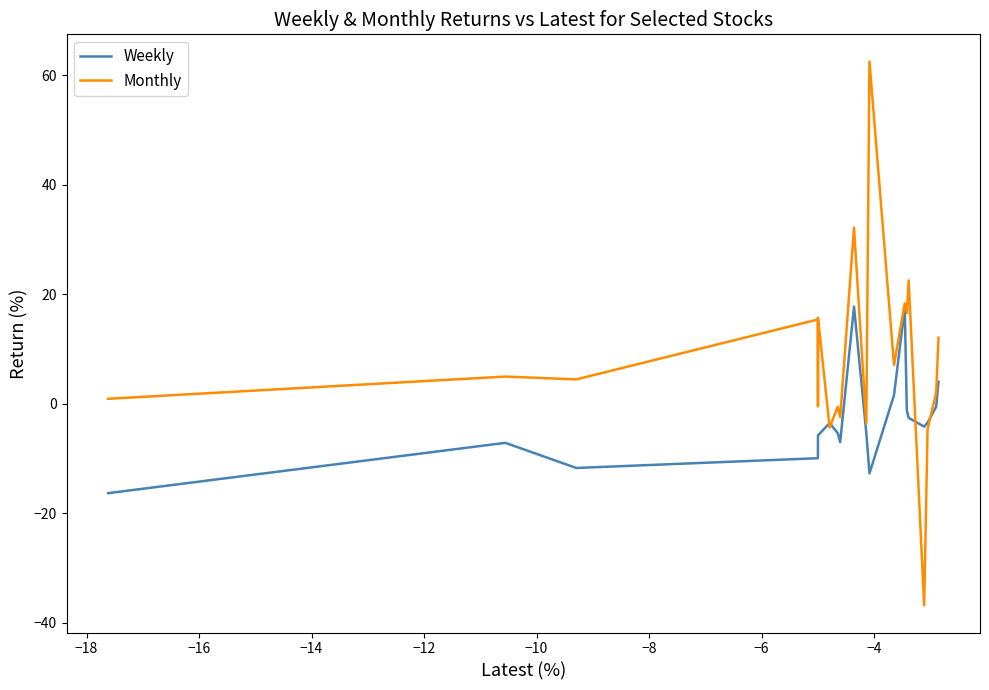

Which series has the largest total across all categories?

Monthly